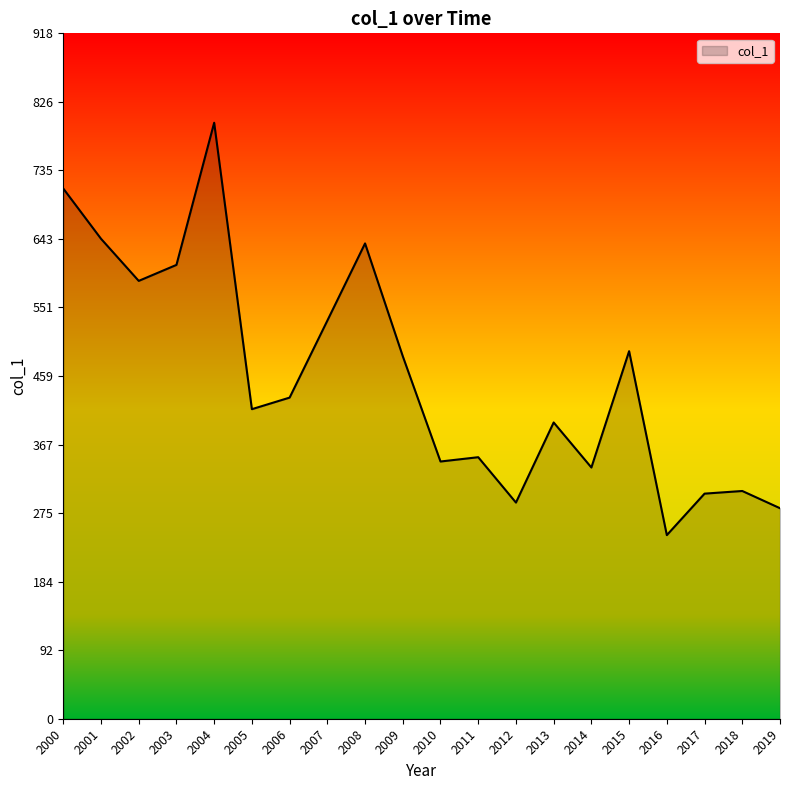

Read the value at 2013.

396.9